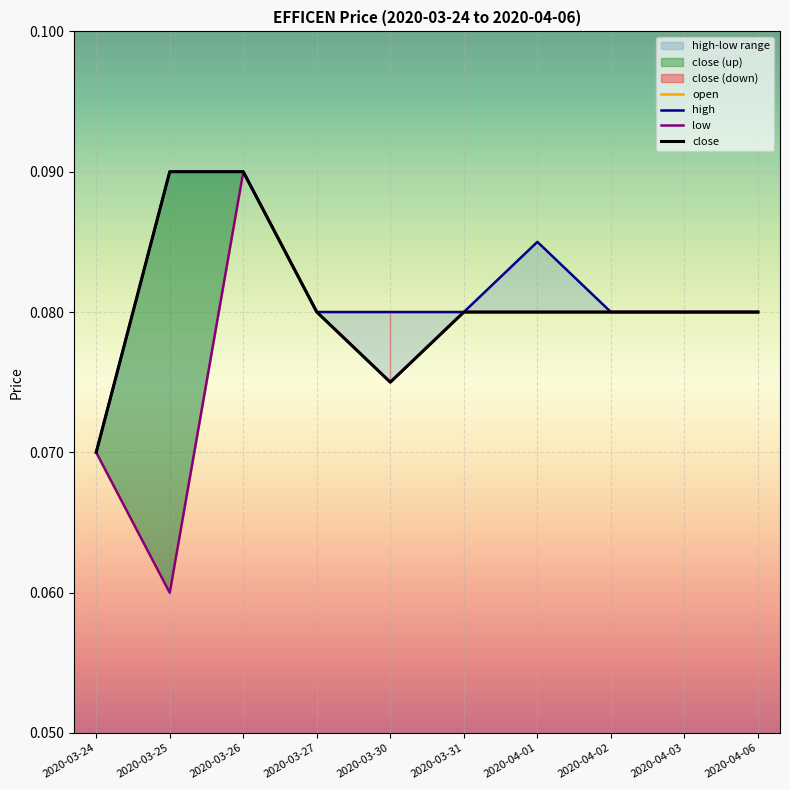

What are all the series names shown in the legend?

open, high, low, close